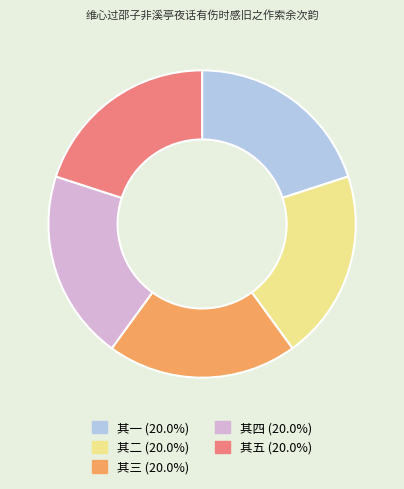

Does any single category account for the majority?

No